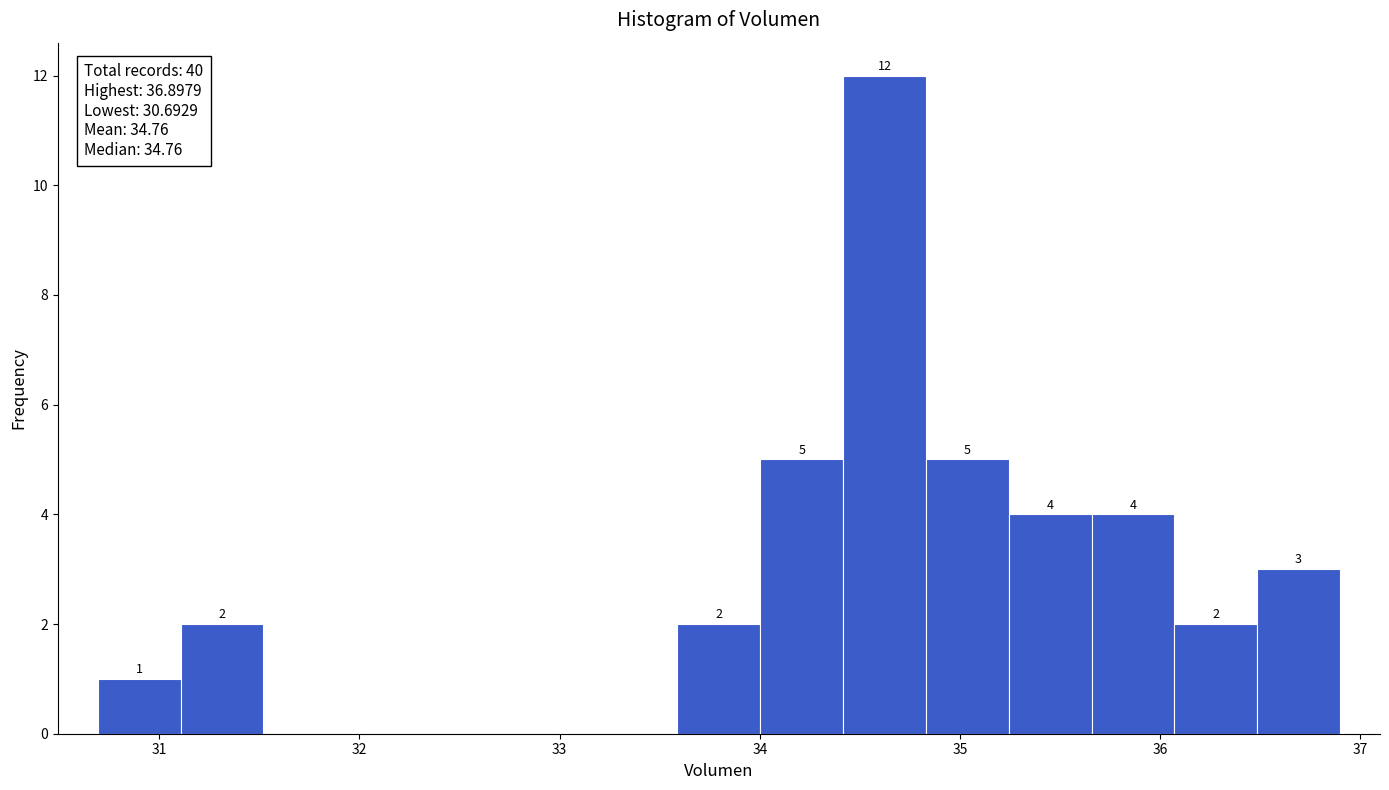

Over which range of the x-axis is the bar tallest?

34.4 to 34.8